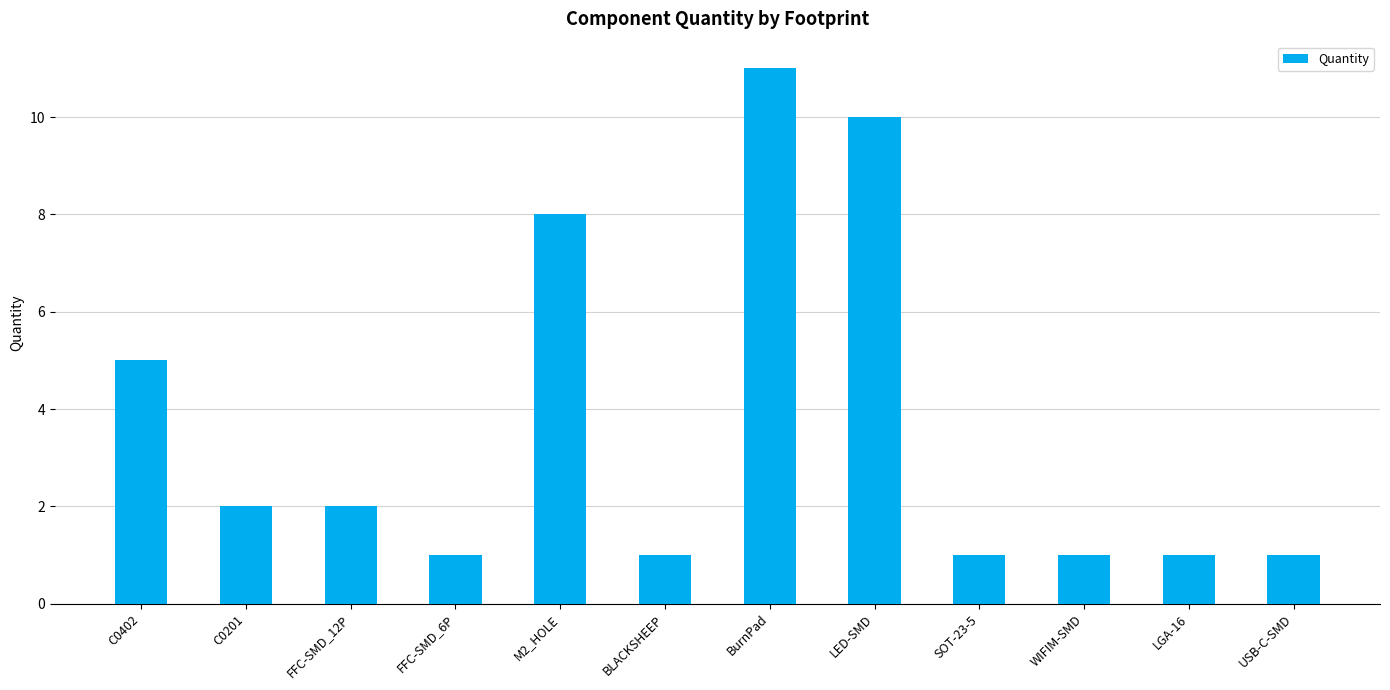

What is the difference between the maximum and minimum values?

10